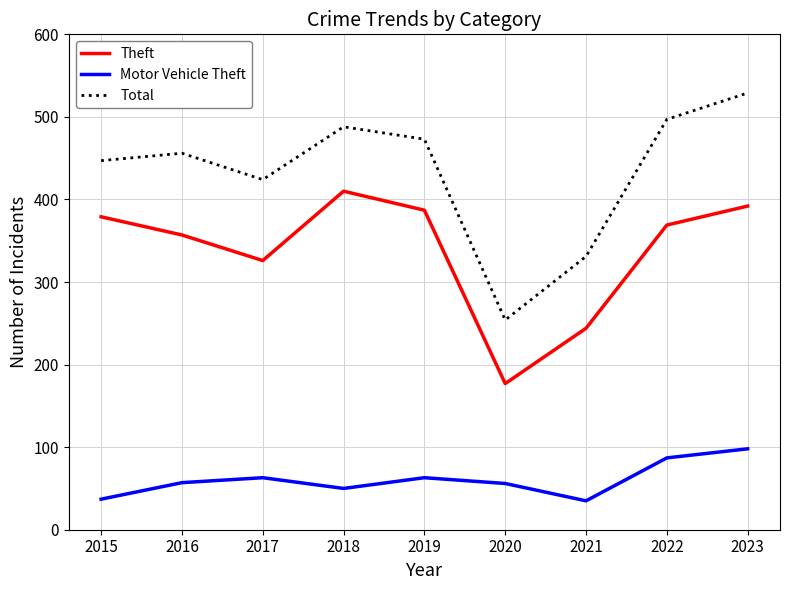

What are all the series names shown in the legend?

Theft, Motor Vehicle Theft, Total